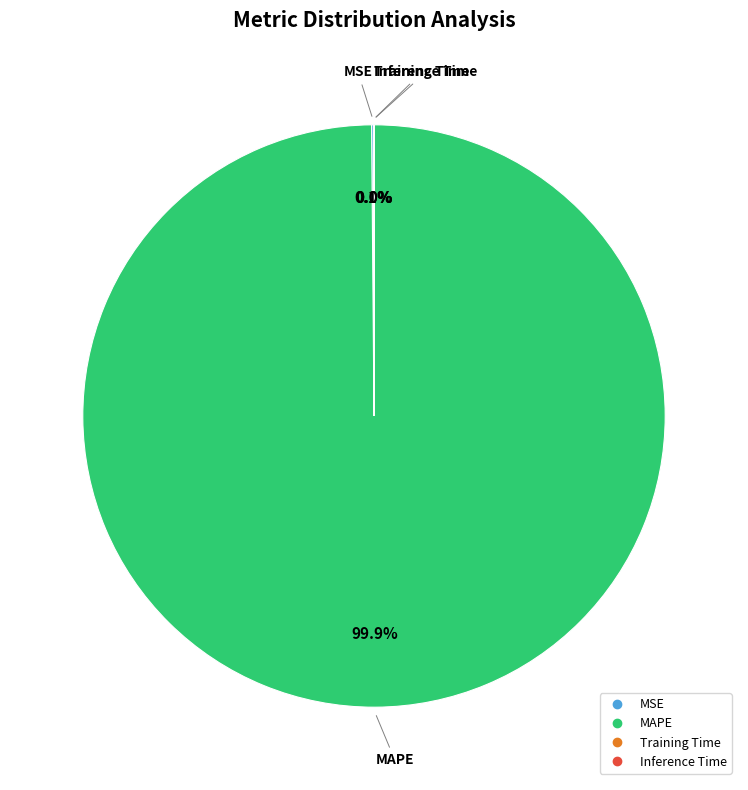

Is there any slice that represents more than half of the pie?

Yes